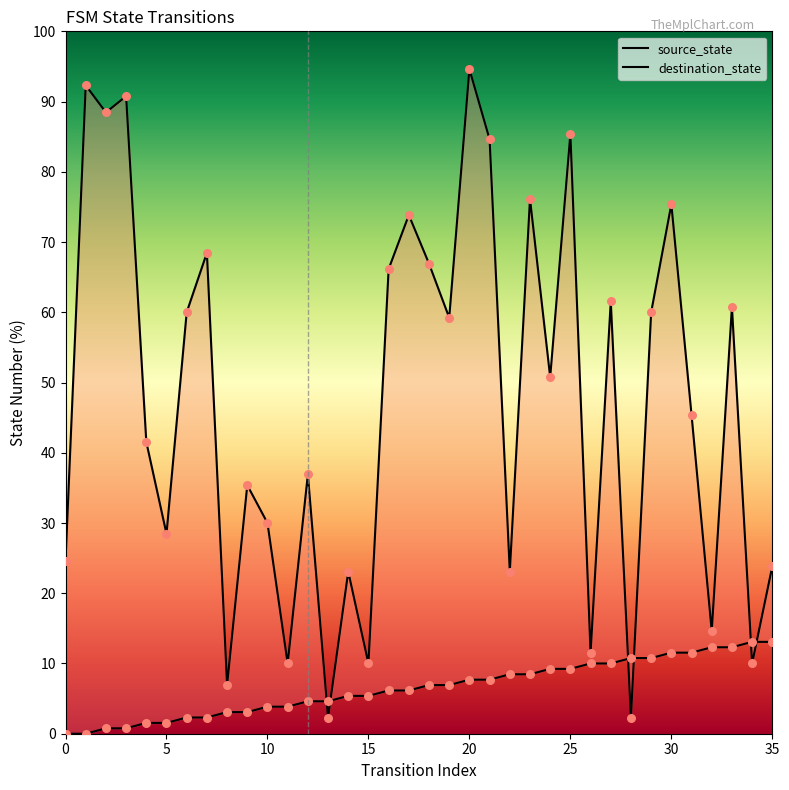

Which series reaches the minimum Y coordinate?

source_state